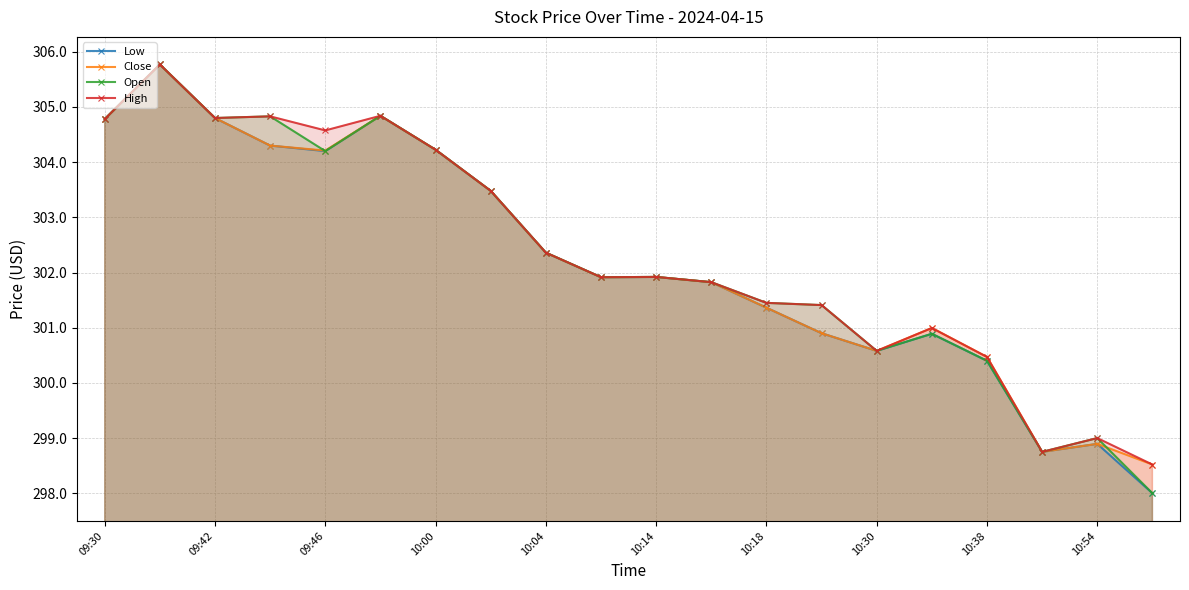

Does the chart display data point markers on the line(s)?

Yes